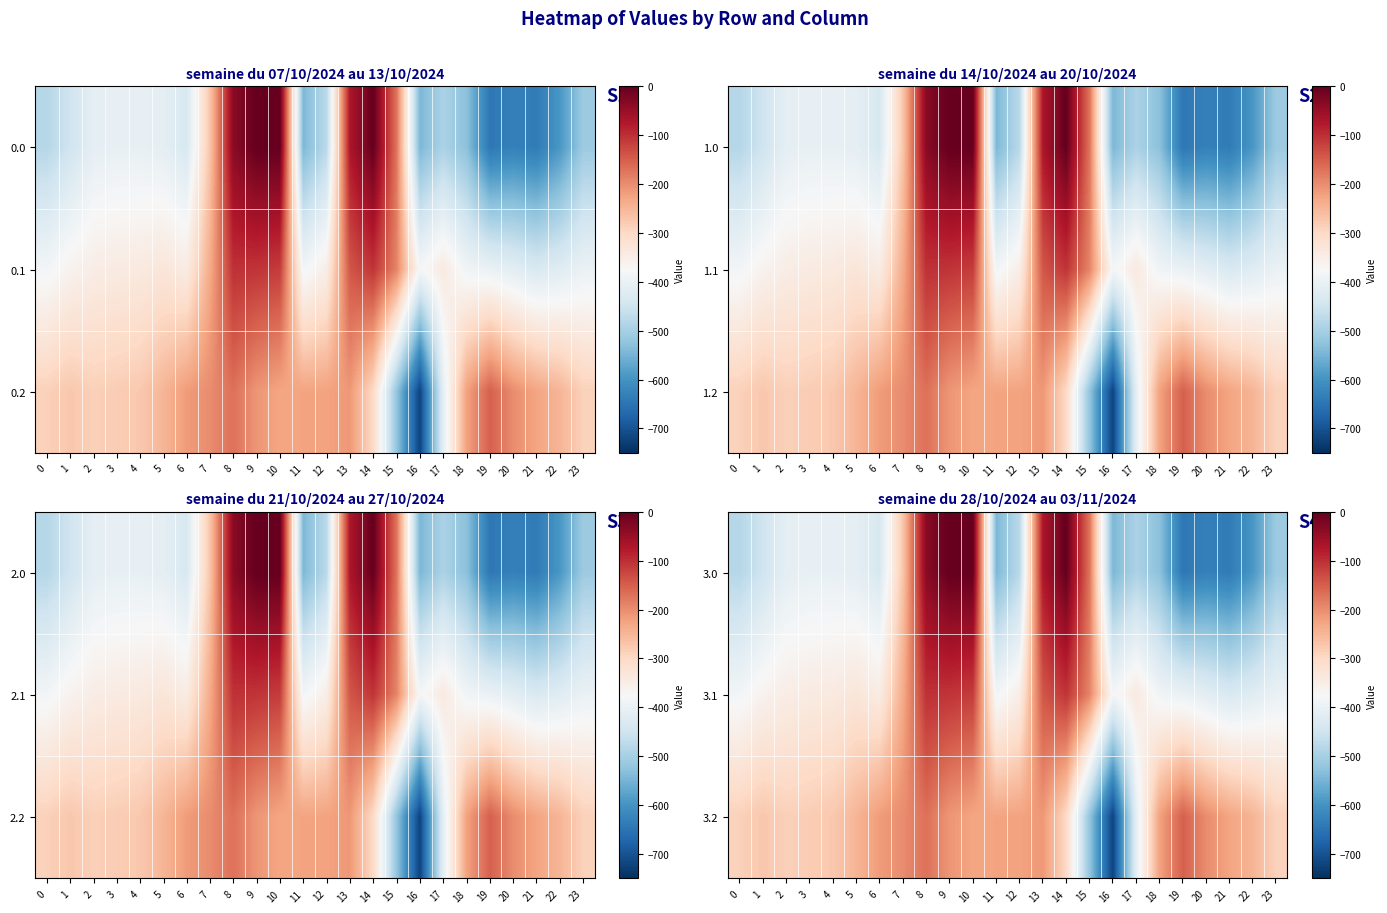

Between 20 and 8, which is larger?

8